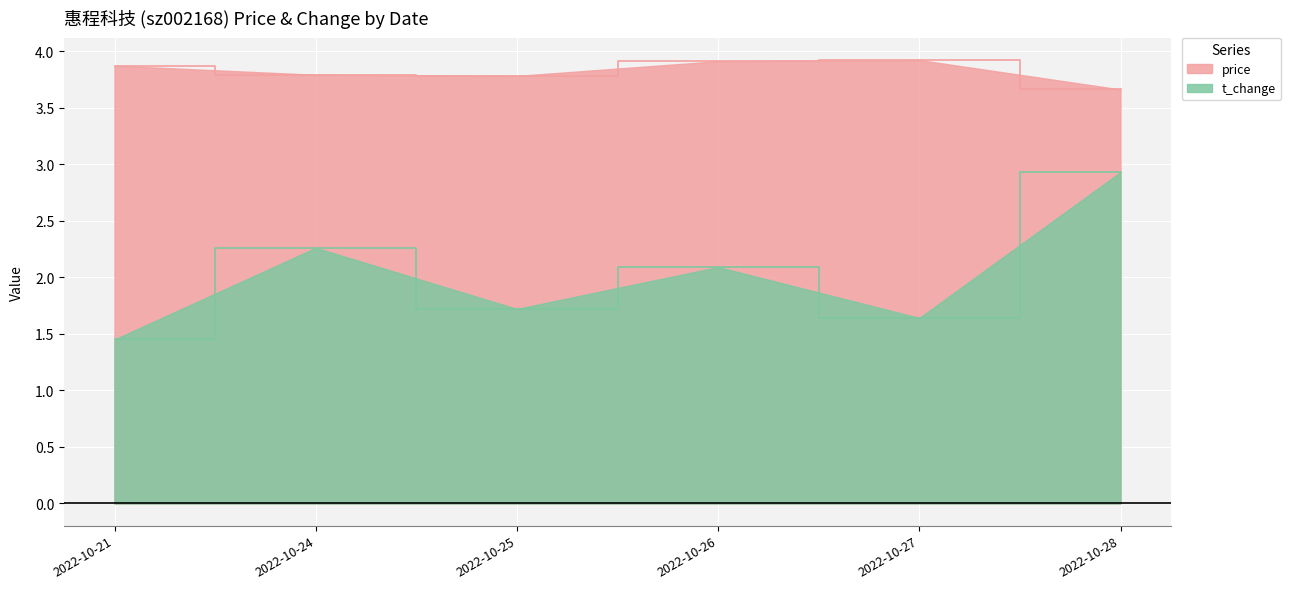

Where does the t_change series first go above 2?

2022-10-24